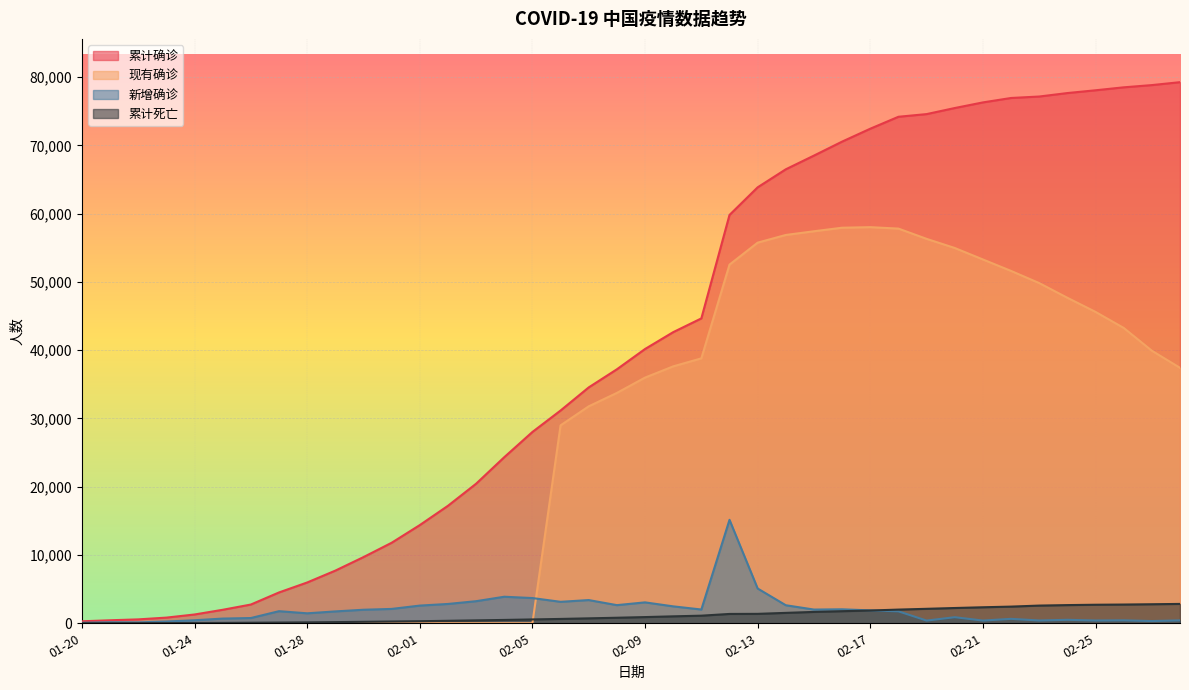

What is the value of the 累计死亡 point at the 6th from the left?

56